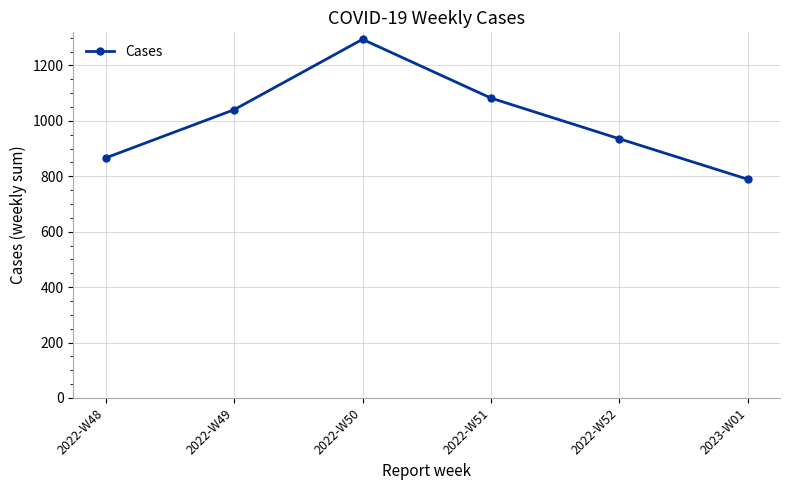

Is this an area chart (filled region under the line)?

No